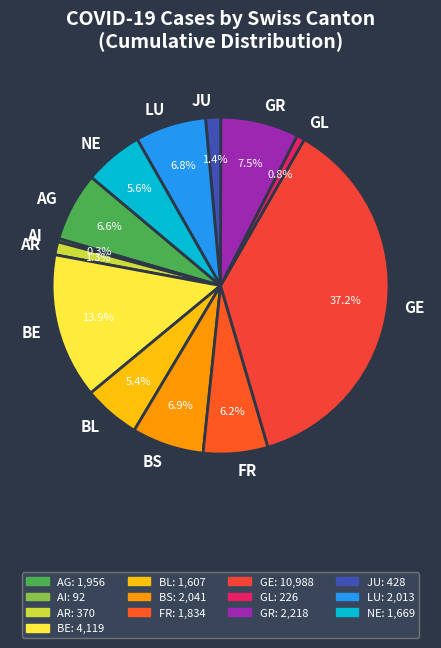

Is it true that JU is 11% of the pie?

False